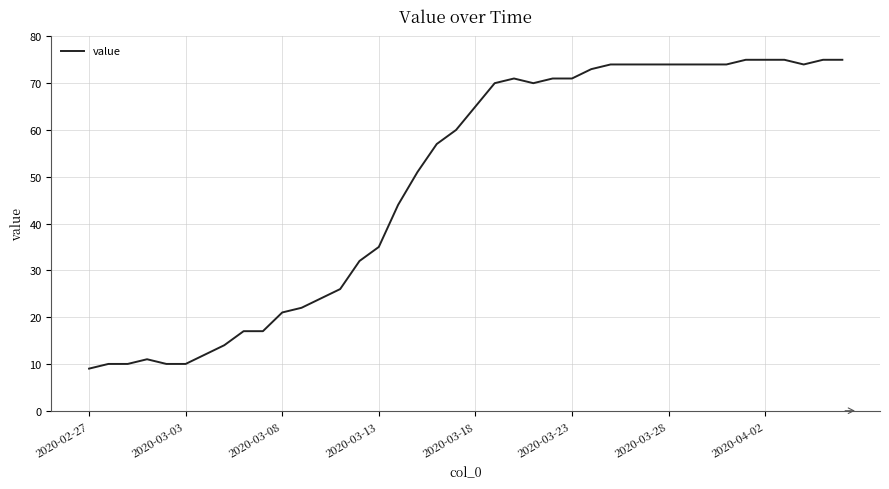

What is the minimum value shown in the chart?

9